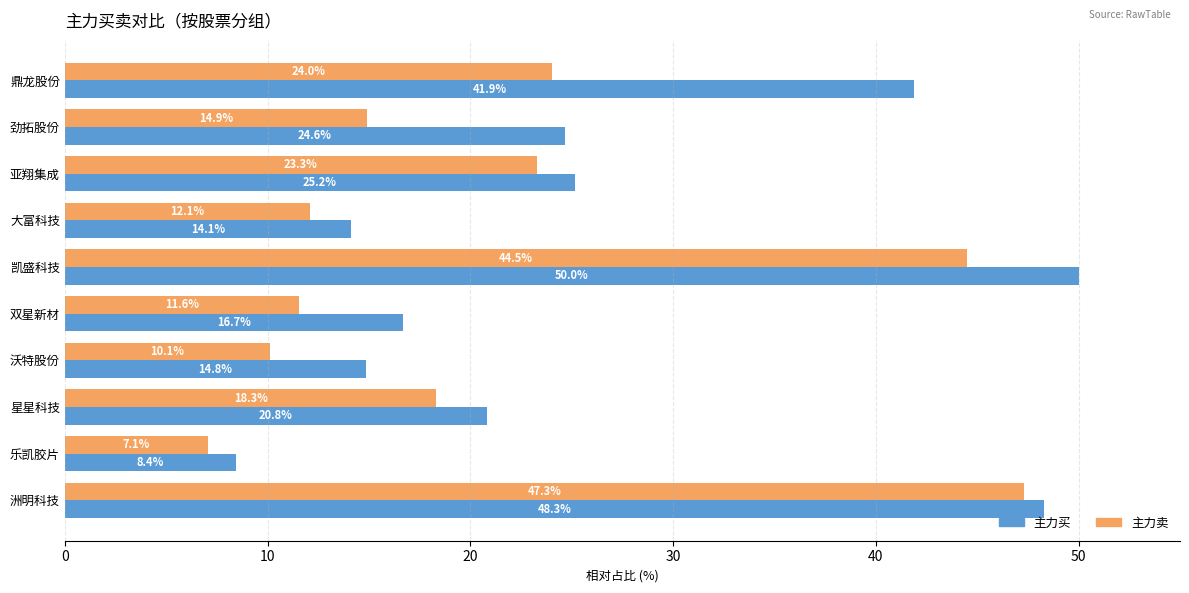

Is it true that 主力买 equals 25.2 at 亚翔集成?

True